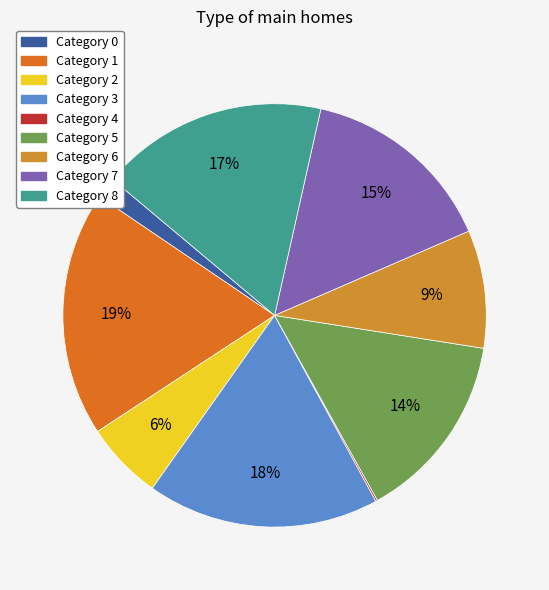

Rank the categories by value from highest to lowest.

1, 3, 8, 7, 5, 6, 2, 0, 4